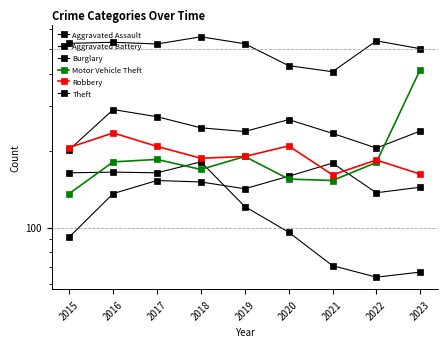

Rank the series by their maximum value, from lowest to highest.

Aggravated Assault, Burglary, Robbery, Aggravated Battery, Motor Vehicle Theft, Theft